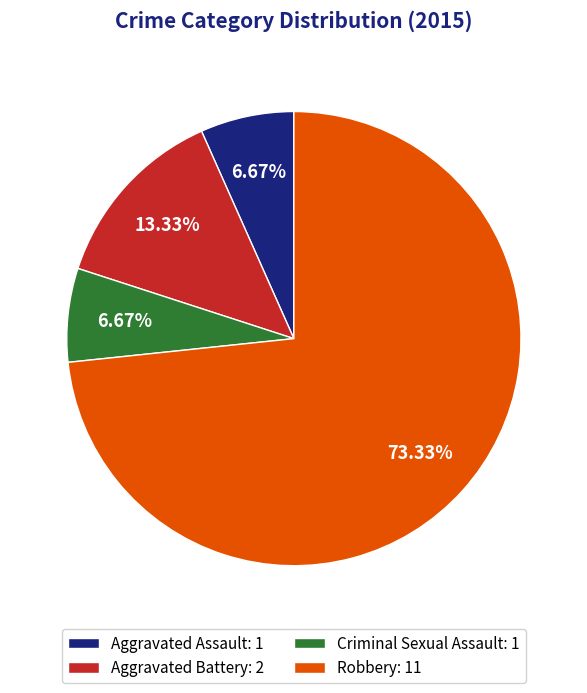

To the nearest percent, what is the average slice percentage?

25%